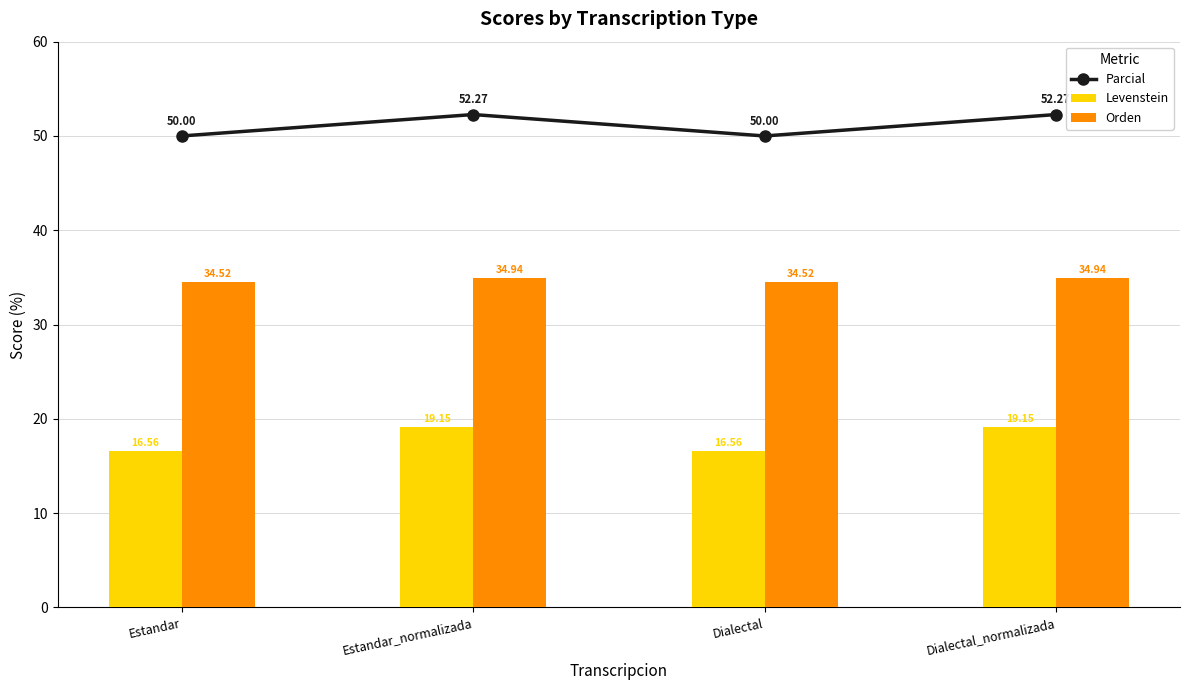

Where does the Levenstein series first go above 19?

Estandar_normalizada